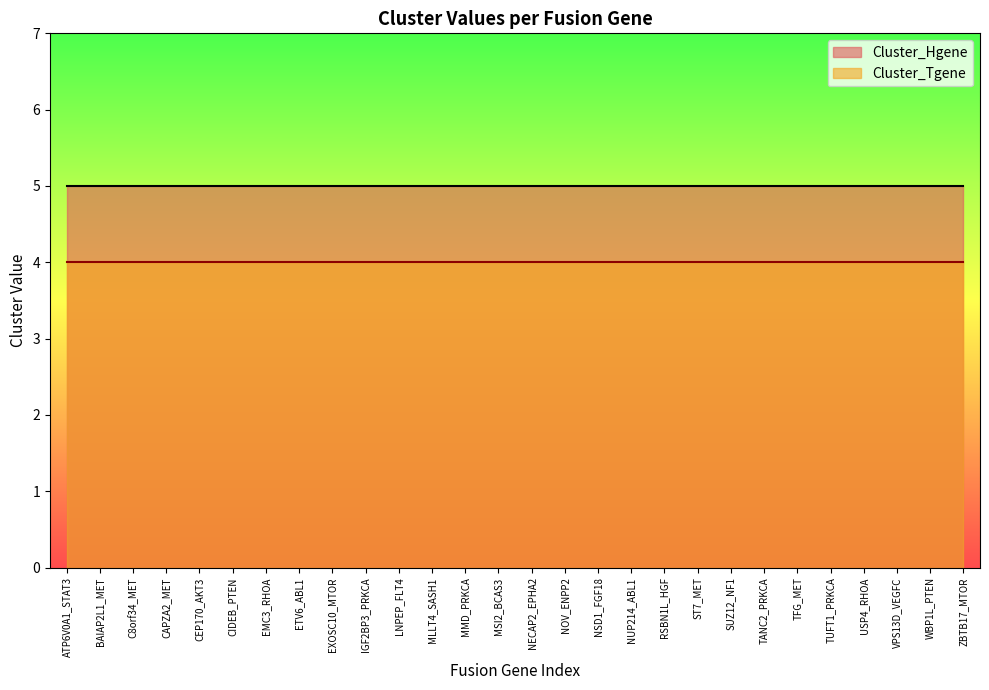

At how many categories does at least one series exceed 4?

28